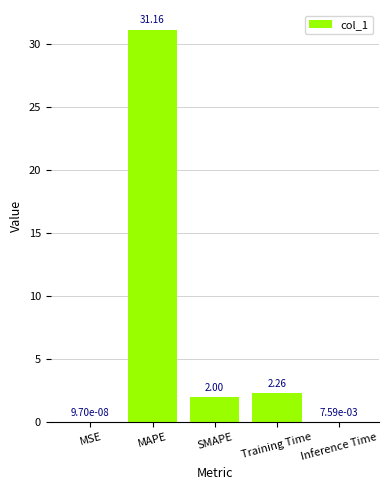

What is the change in value from MAPE to Training Time?

-28.9